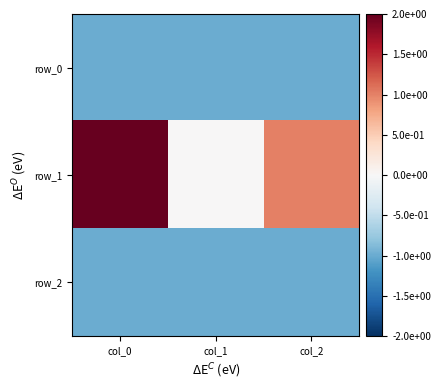

Rank the series by their maximum value, from highest to lowest.

row_1, row_0, row_2